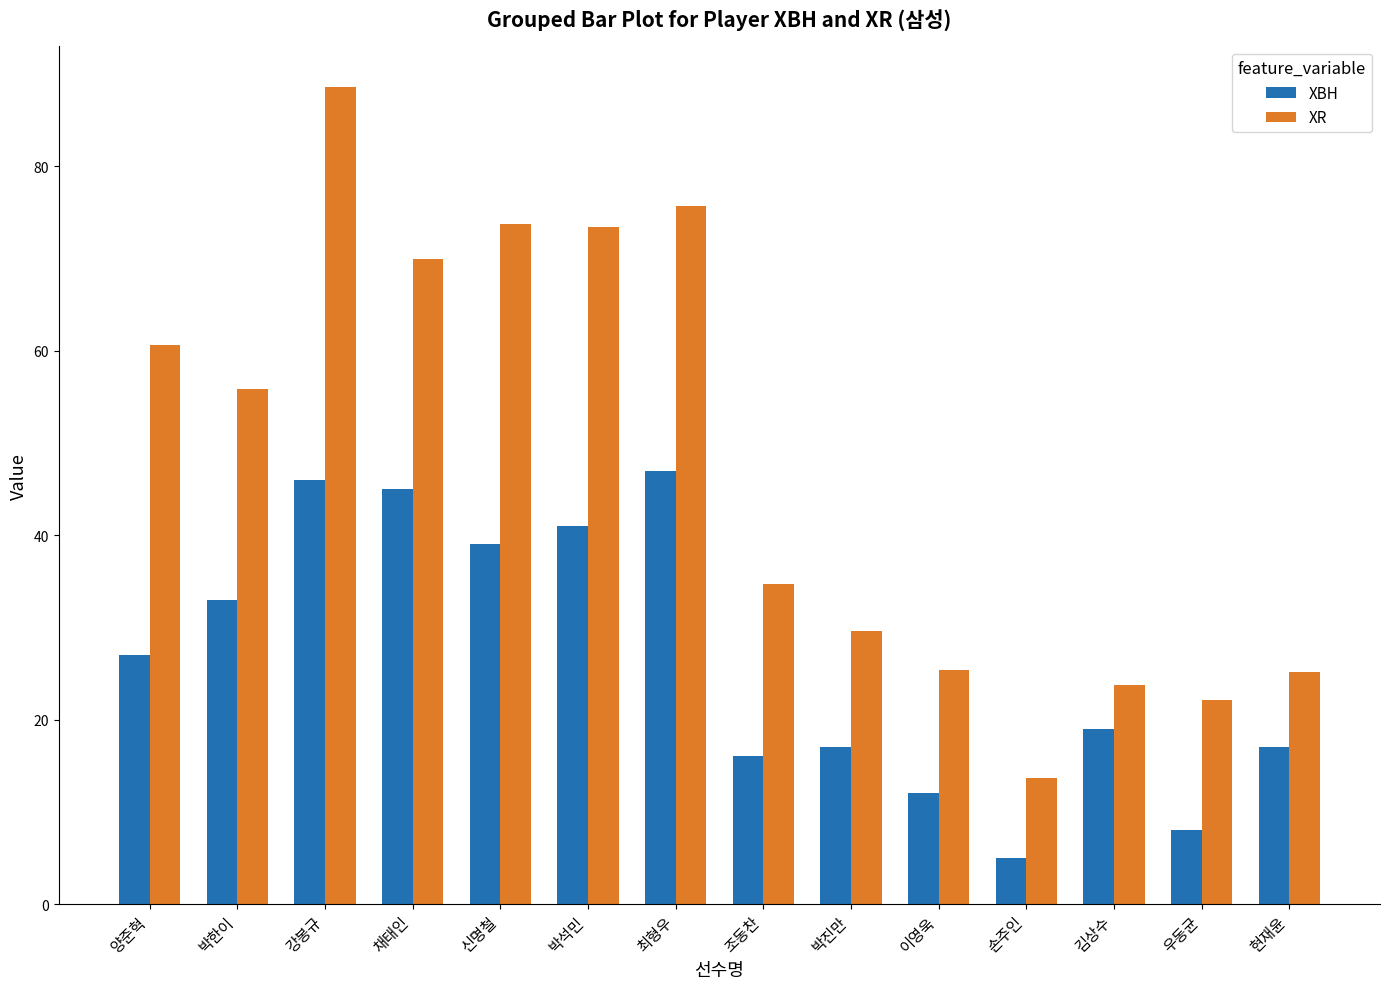

What is the label of the 9th bar from the right?

박석민